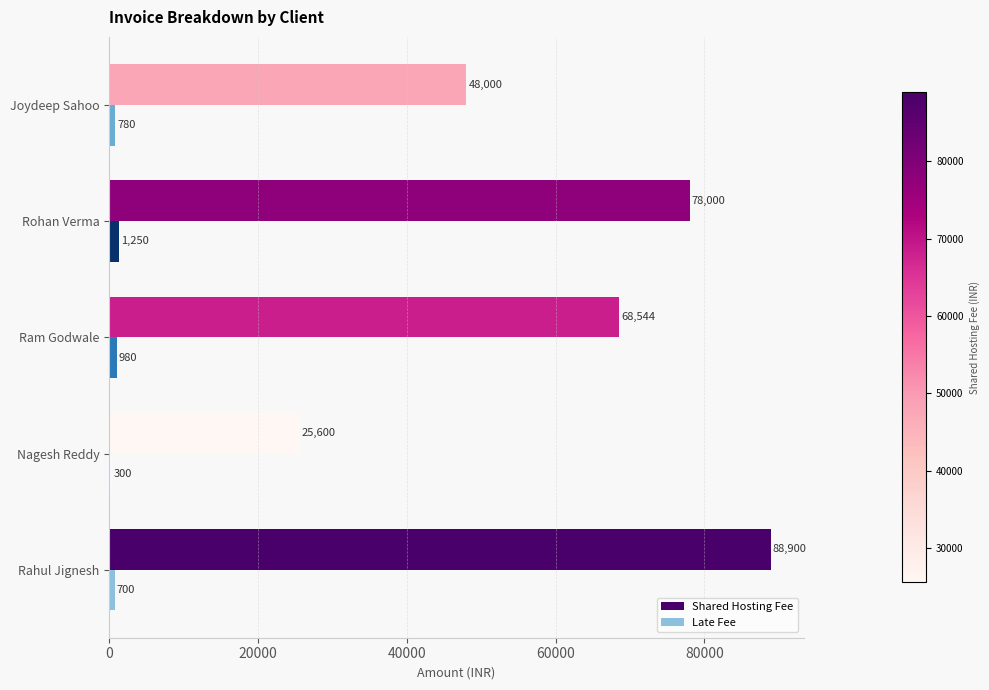

What is the minimum value for Shared Hosting Fee?

25600